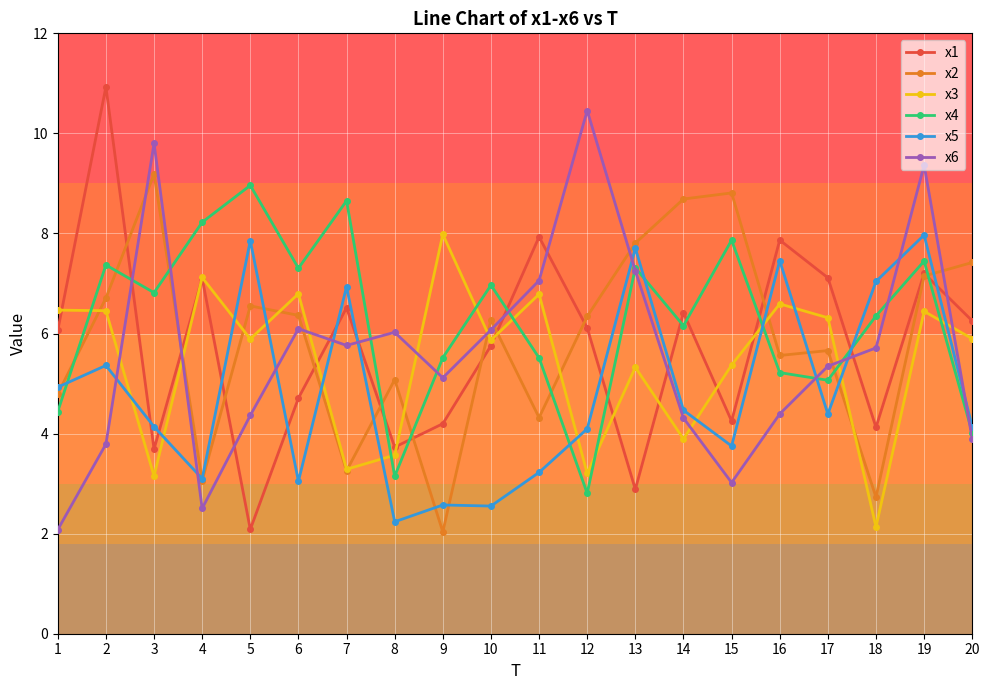

Does the chart display data point markers on the line(s)?

Yes